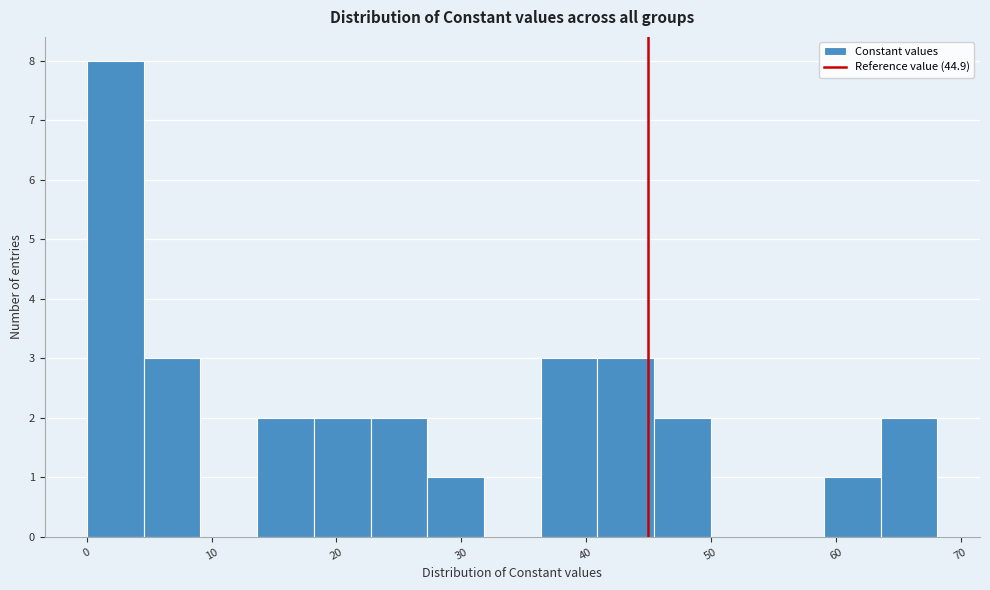

Which range on the x-axis has the tallest bar?

0 to 5